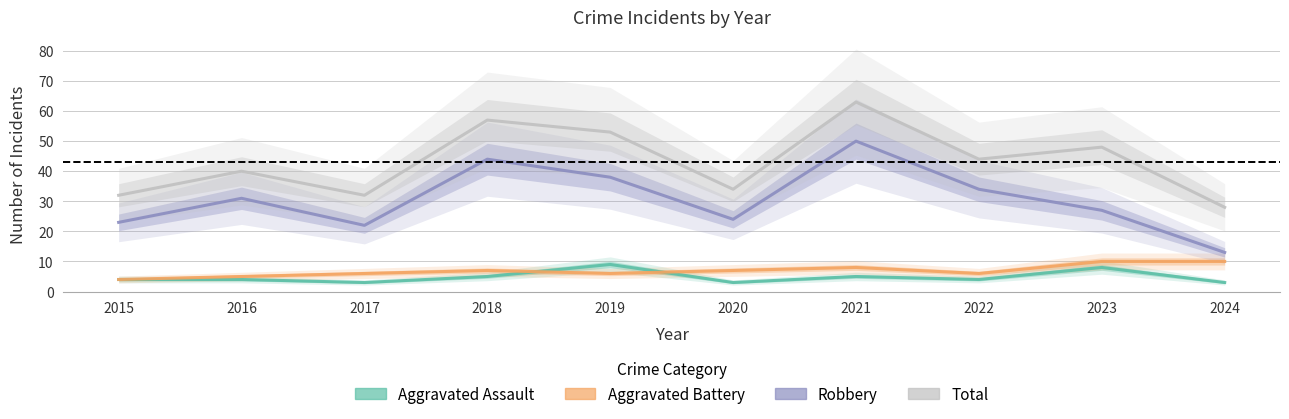

What is the sum of all Robbery values?

306